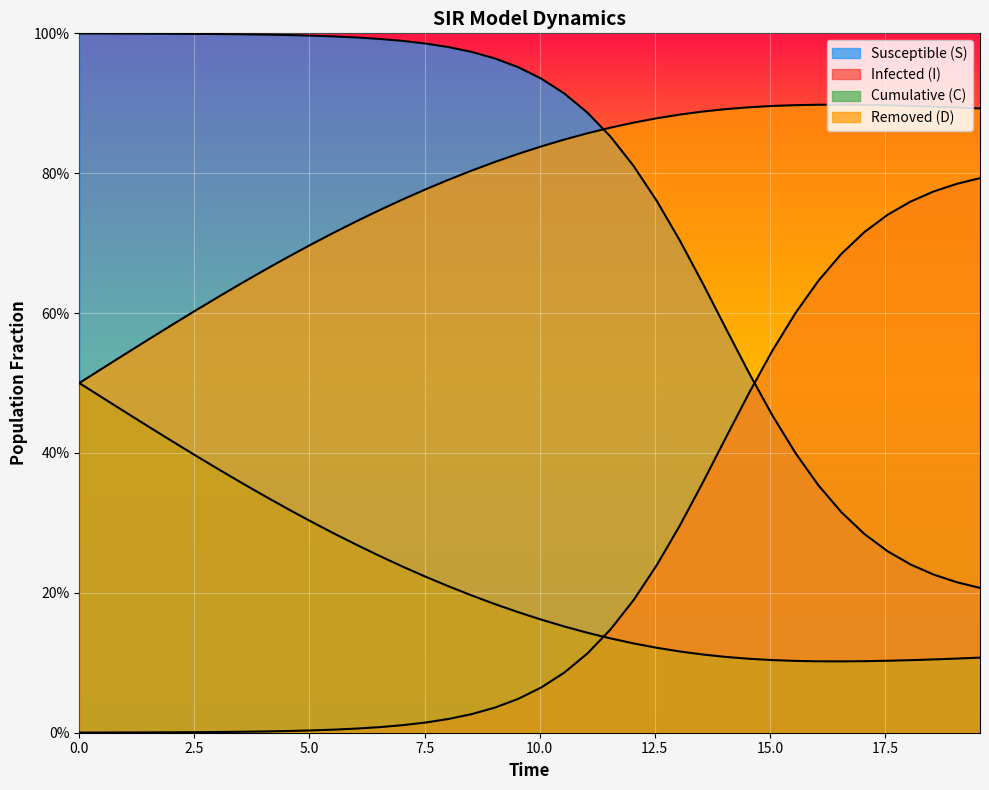

True or false: I has a value of 0.5 at 14.548494983277592.

True